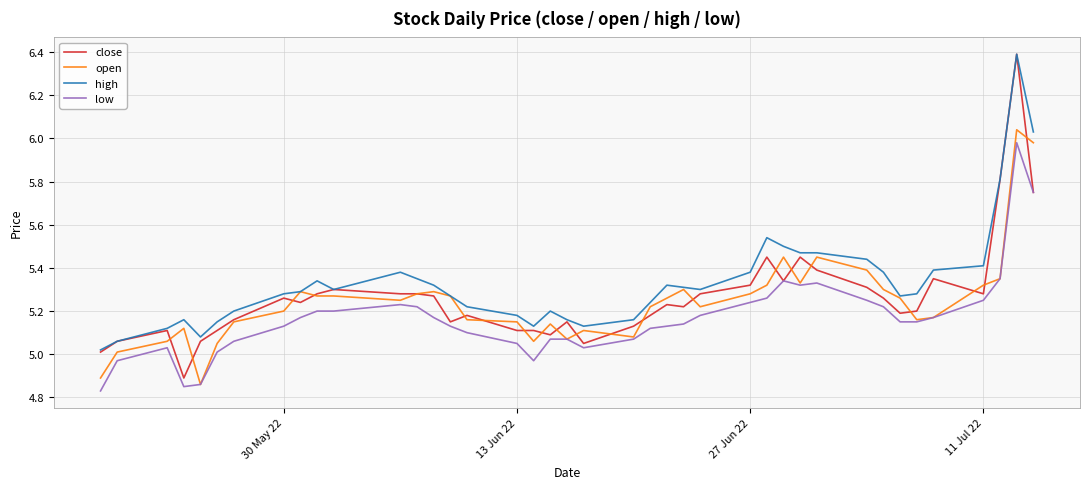

True or false: low and high cross at least once.

False